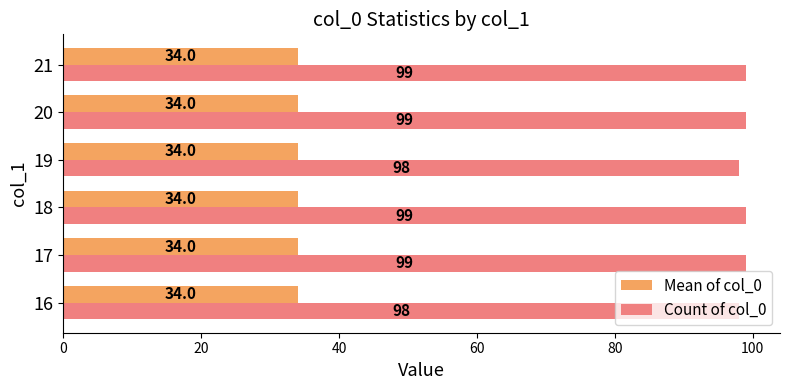

Which series has the widest spread of values?

Count of col_0